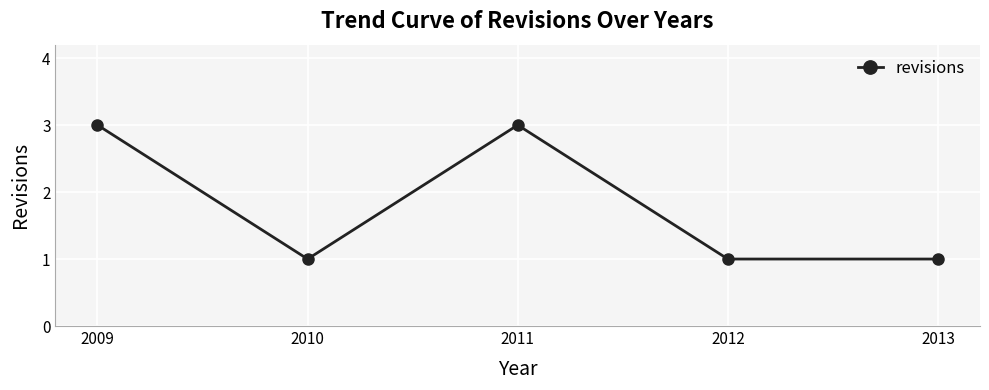

What is the difference between the second highest and minimum values?

2